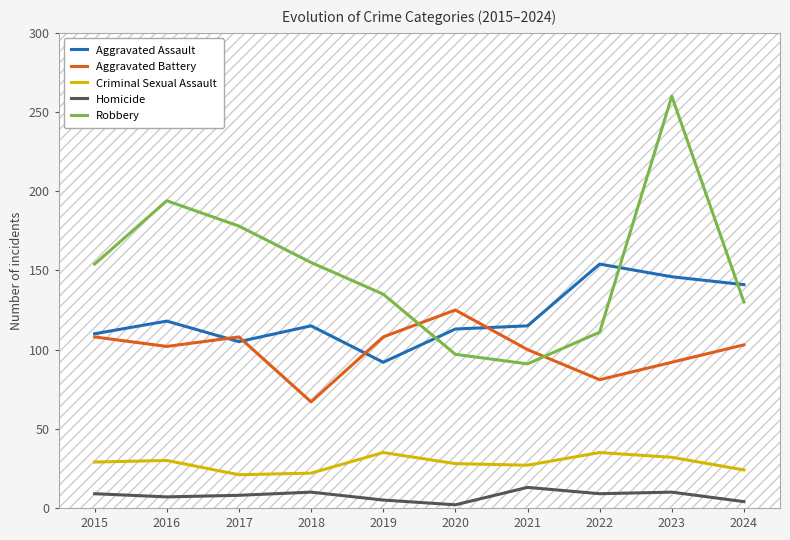

The Aggravated Battery series shows 214 at 2020. True or false?

False